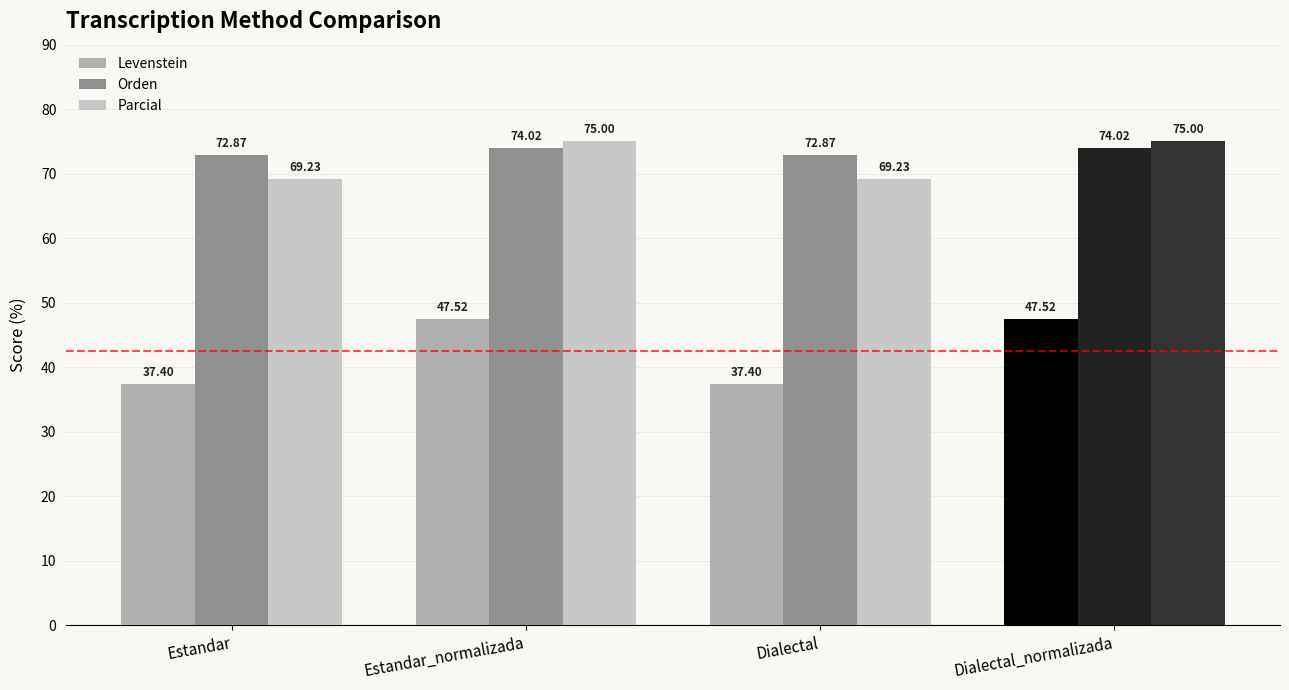

How many bars are there in total?

12